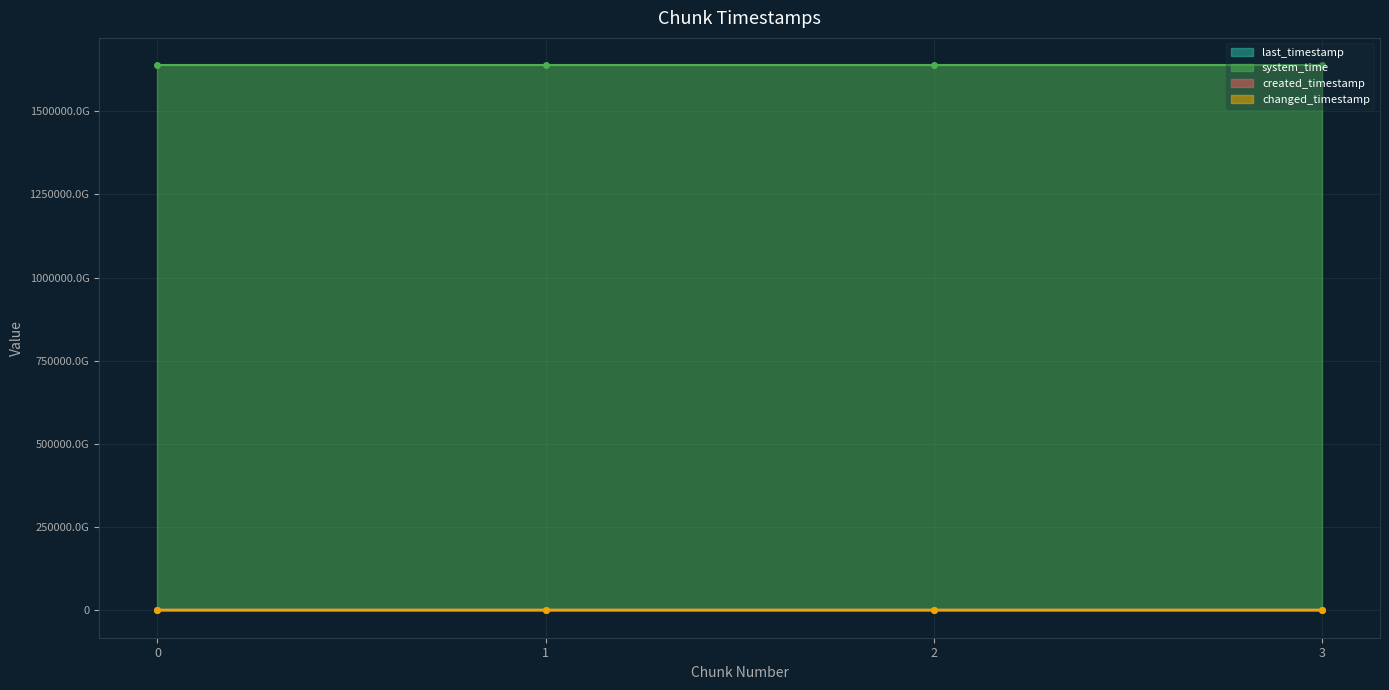

True or false: last_timestamp has a value of 1866939312647 at 1.

True